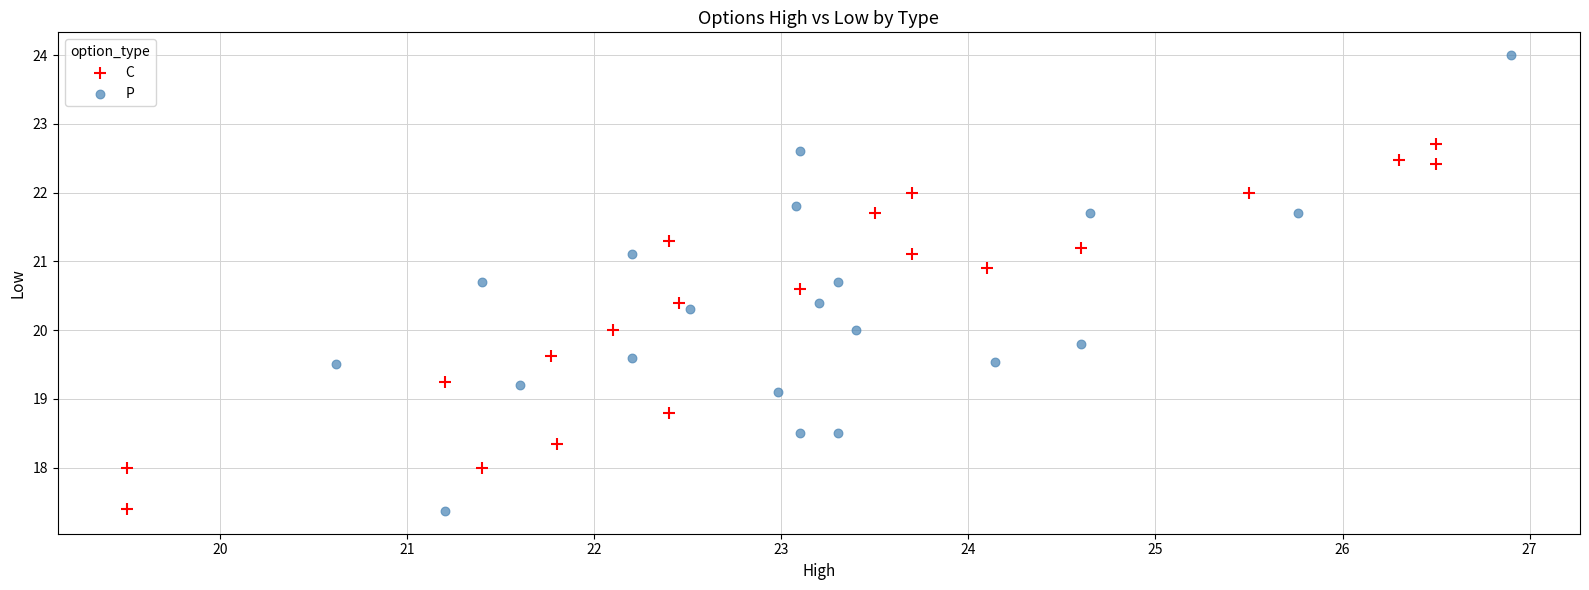

What are all the series names shown in the legend?

C, P